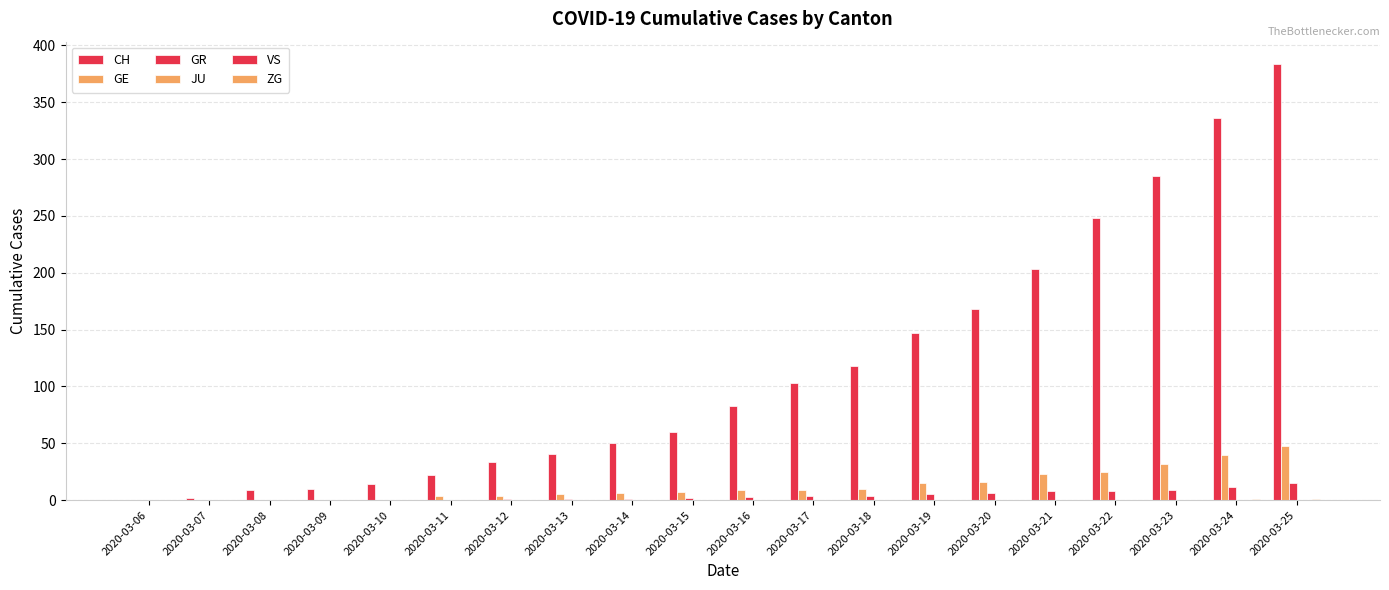

Which series has the widest spread of values?

CH